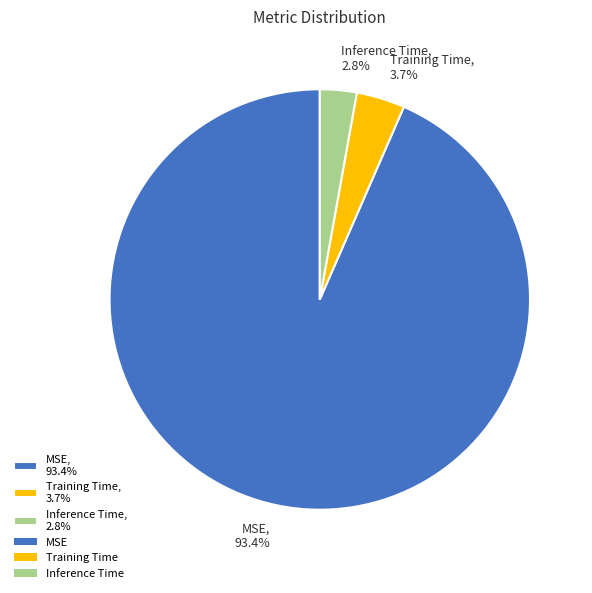

Is it true that Training Time is 17% of the pie?

False